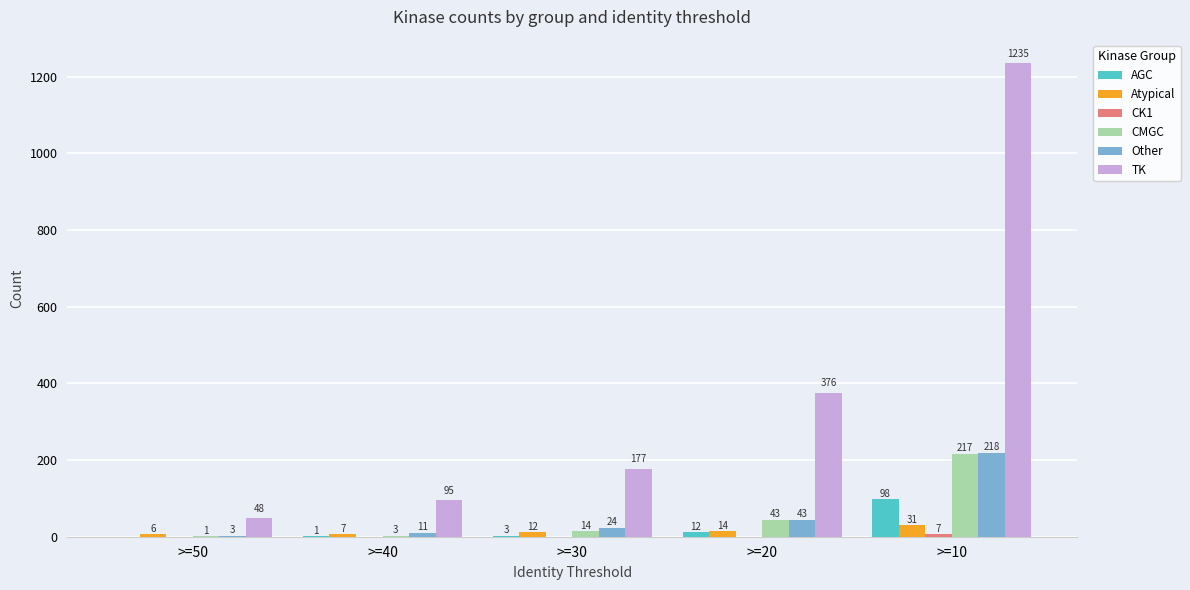

Are the bars grouped side by side (vs. stacked)?

Yes